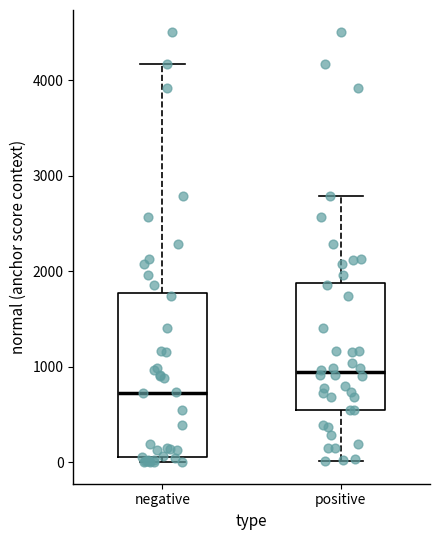

Reading left to right, transcribe this box plot: for each box, give where its median line is, the range the box spans, and where its two whiskers end, as read against the y-axis. The values are not printed on the chart, so give them approximately, as read against the axis.

negative: median 700, box 100 to 1800, whiskers 0 to 4200
positive: median 900, box 500 to 1900, whiskers 0 to 2800